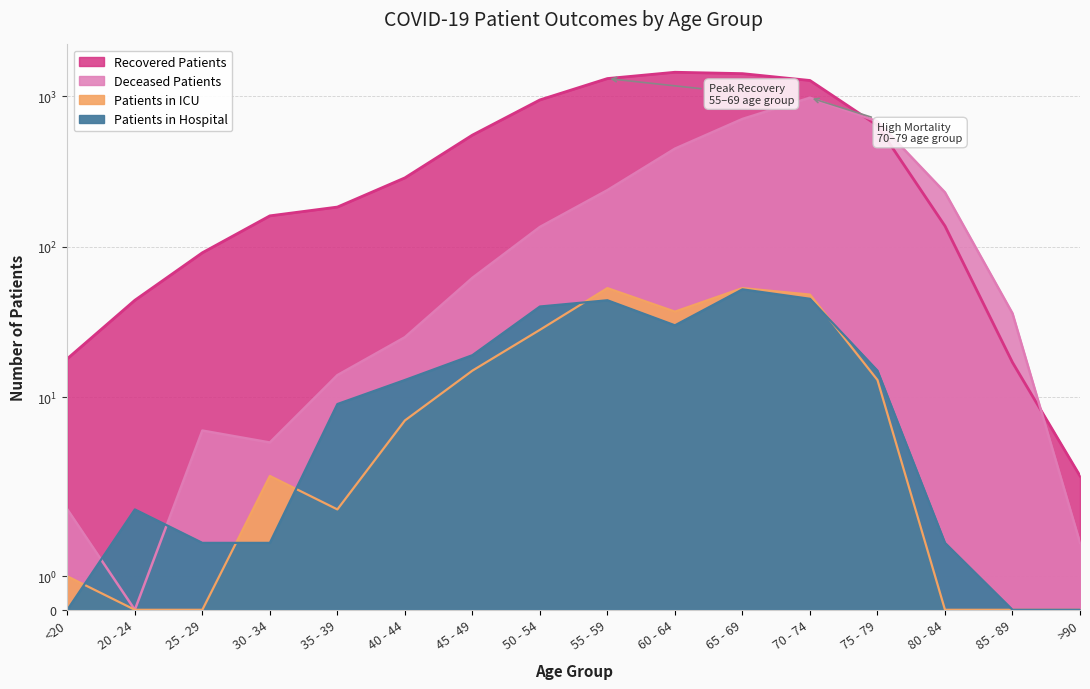

Where is the first local minimum for Patients in Hospital?

60 - 64